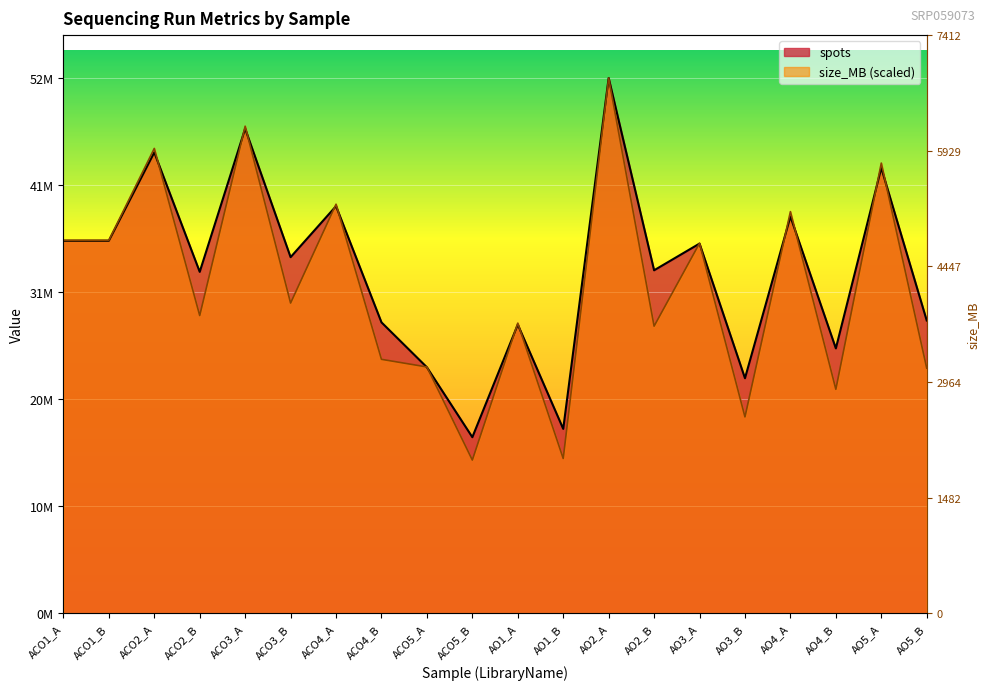

What is the difference between the second highest and minimum values in the spots series?

30098605.0